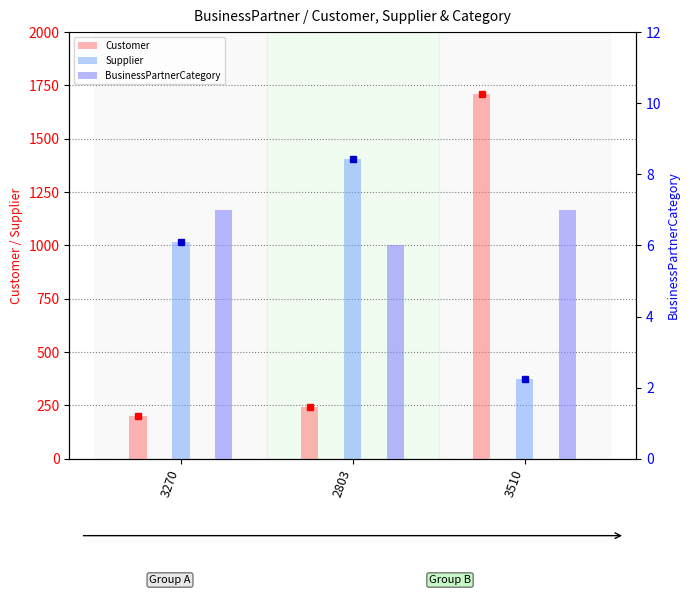

Which series changed the most between 2803 and 3510?

Customer